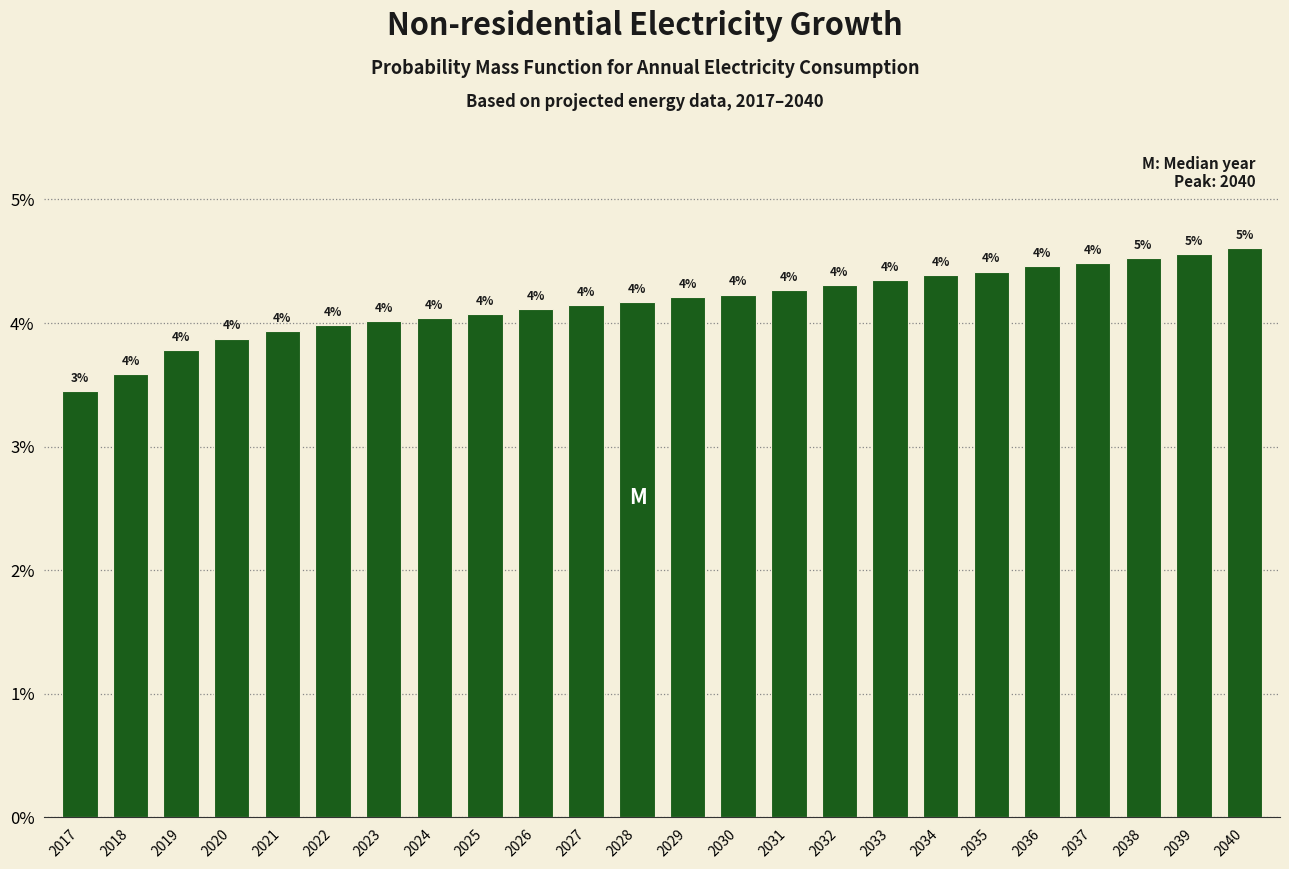

What is the difference between the maximum and second lowest values?

1.0